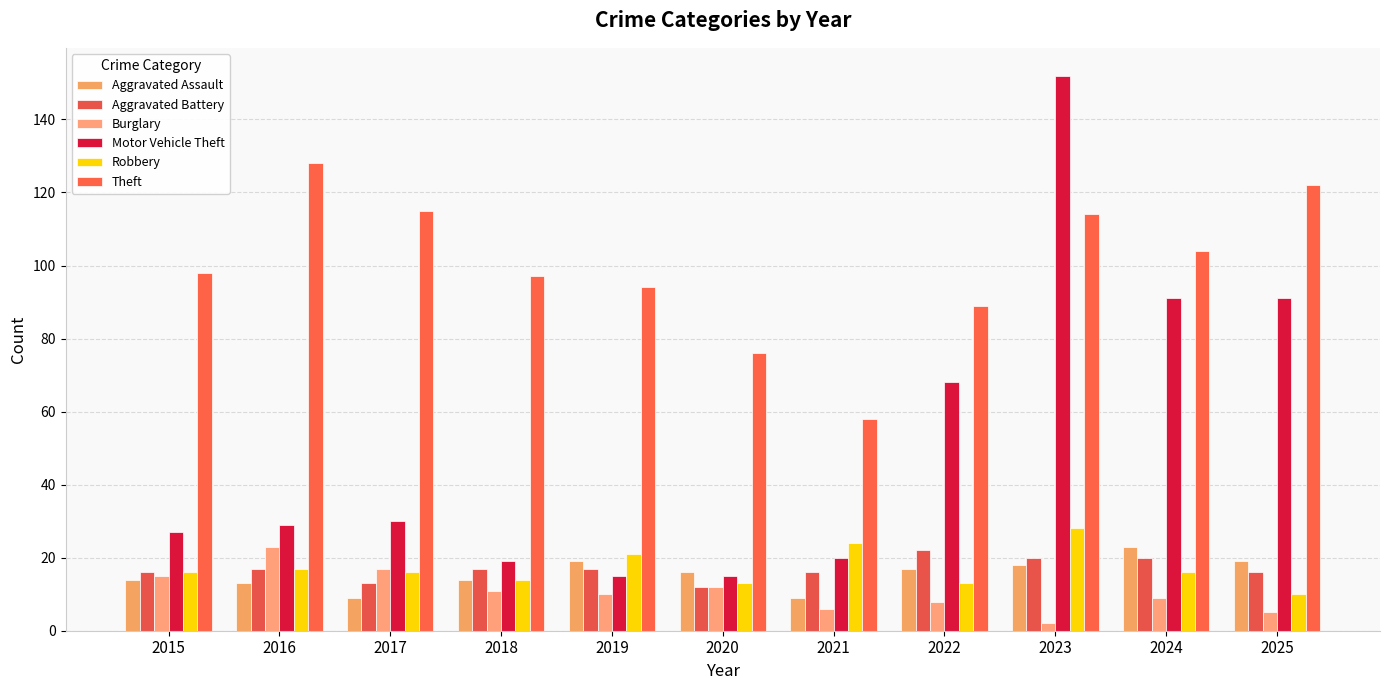

The value of Burglary at 2015 is 3. True or false?

False